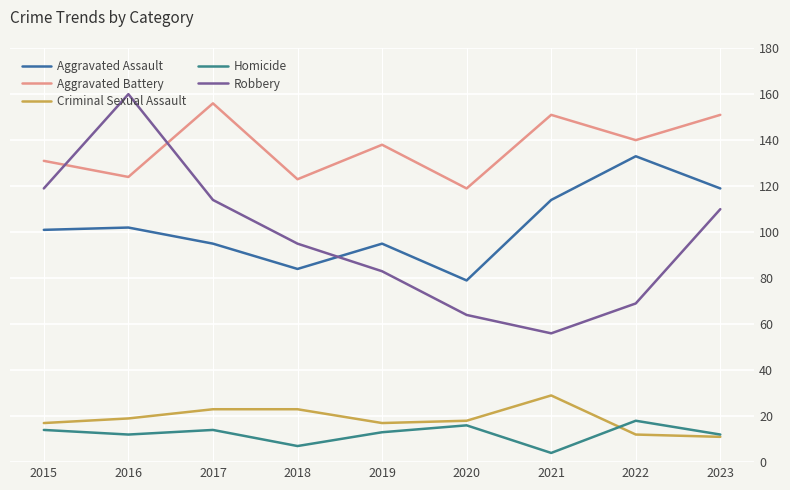

What is the sum of all Homicide values?

110